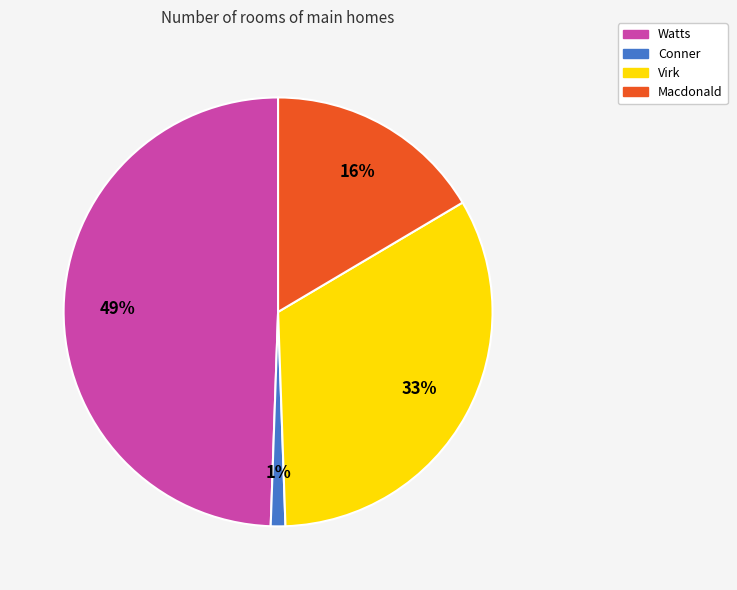

Which has a higher value, Watts or Virk?

Watts